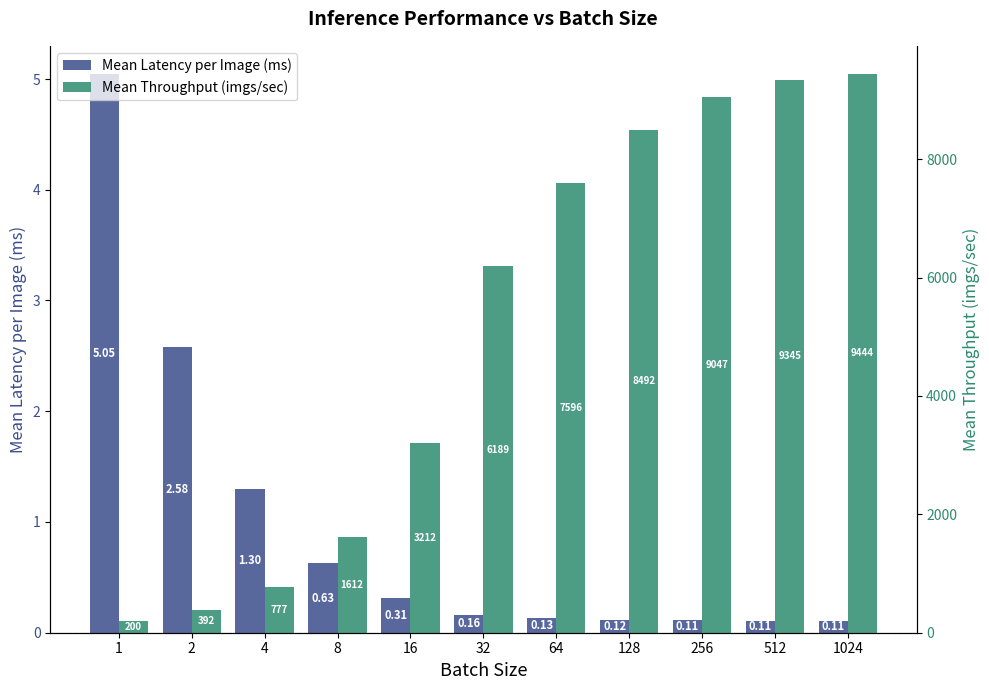

What is the average value of the Mean Throughput (imgs/sec) series?

5118.7